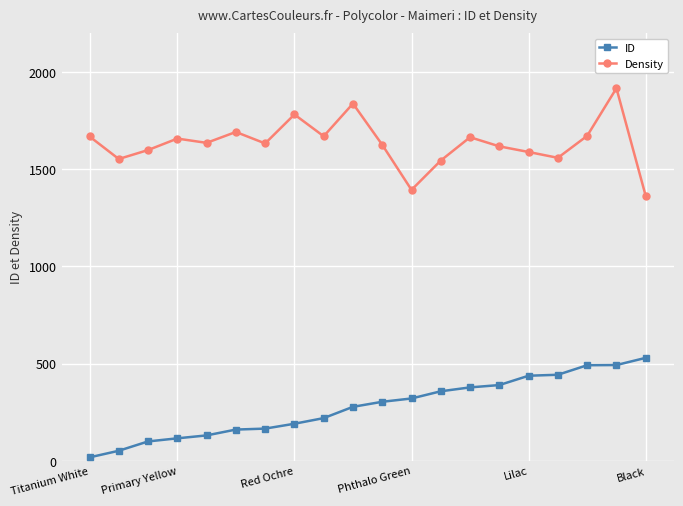

List the series in order of their overall mean, highest first.

Density, ID